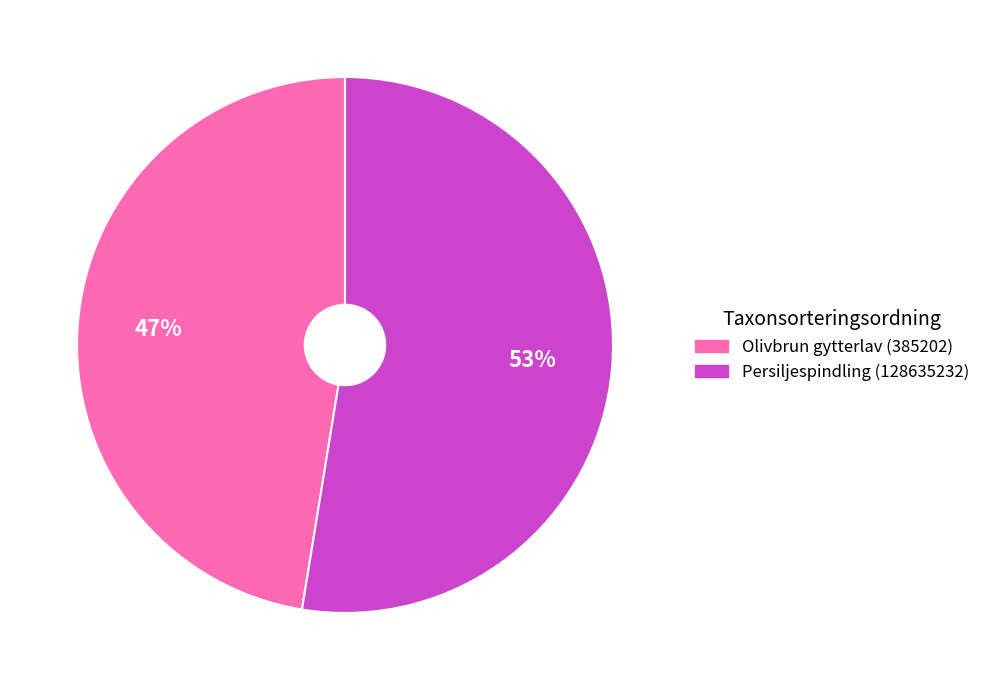

What is the ratio of the value at Persiljespindling (128635232) to the value at Olivbrun gytterlav (385202)?

1.1